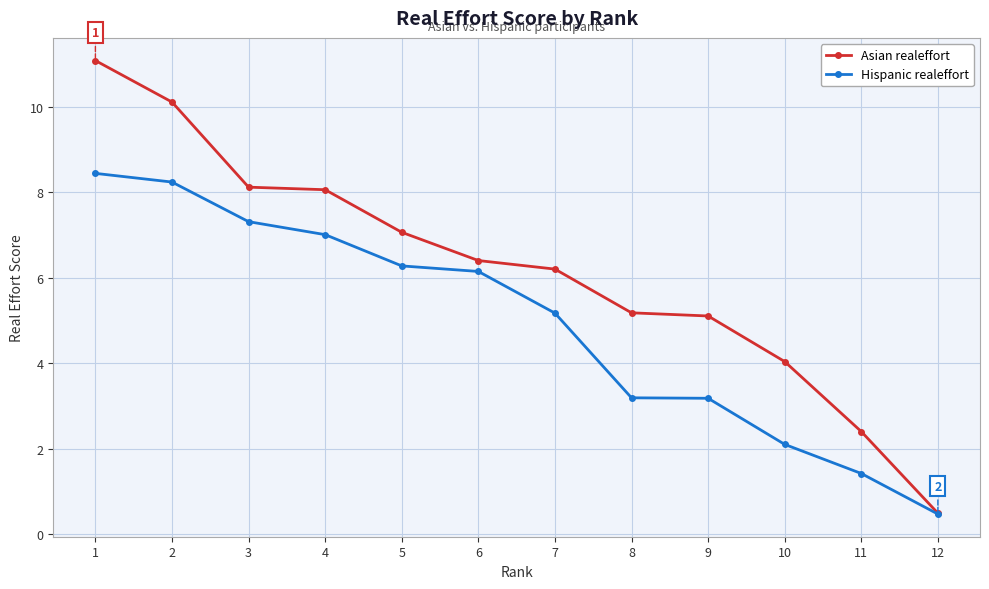

Reading right to left, what are all the values shown in this chart?

Asian realeffort: 0.5	2.4	4.0	5.1	5.2	6.2	6.4	7.1	8.1	8.1	10.1	11.1
Hispanic realeffort: 0.5	1.4	2.1	3.2	3.2	5.2	6.2	6.3	7.0	7.3	8.2	8.4